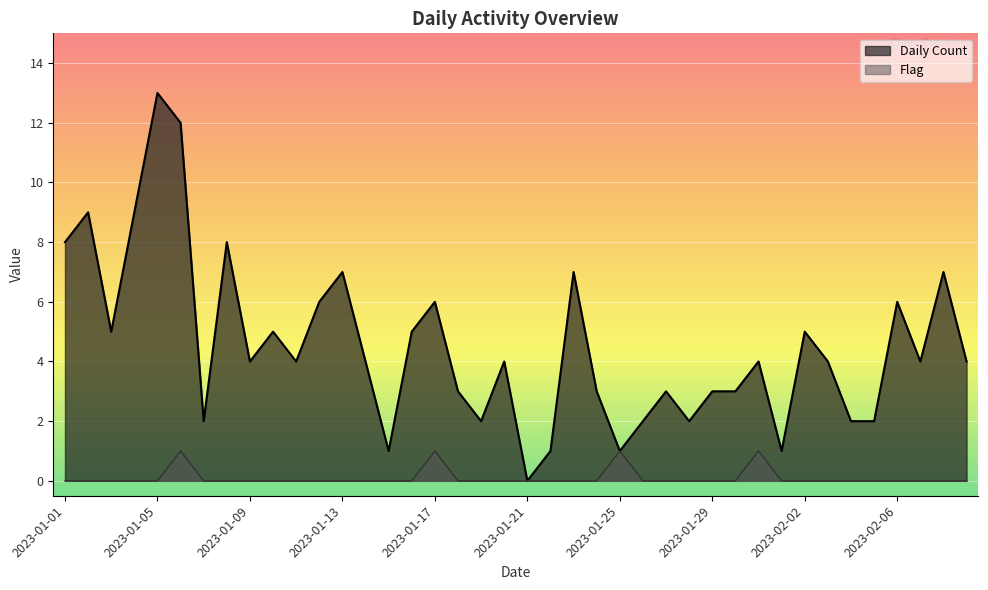

True or false: Daily Count and Flag cross at least once.

False